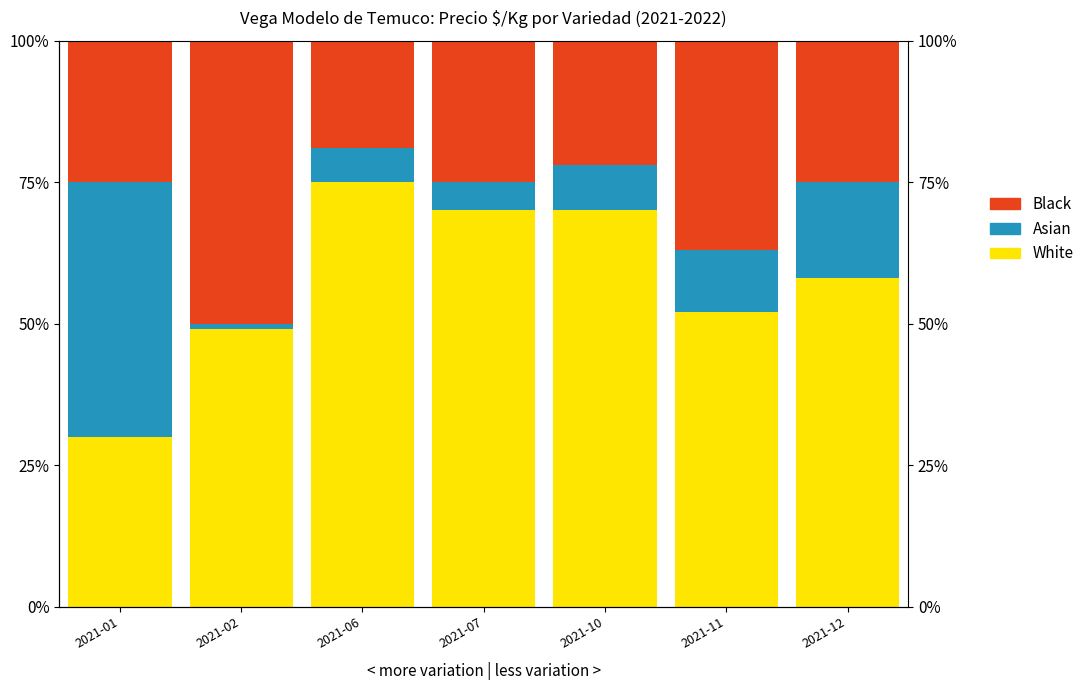

What is the sum of the Asian values at 2021-01 and 2021-02?

46.0